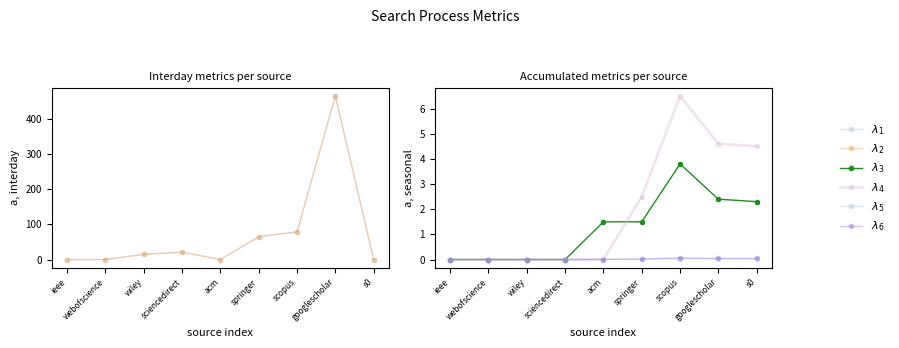

After their last crossing, which series has the higher values: $\lambda_5$ or $\lambda_2$?

$\lambda_5$